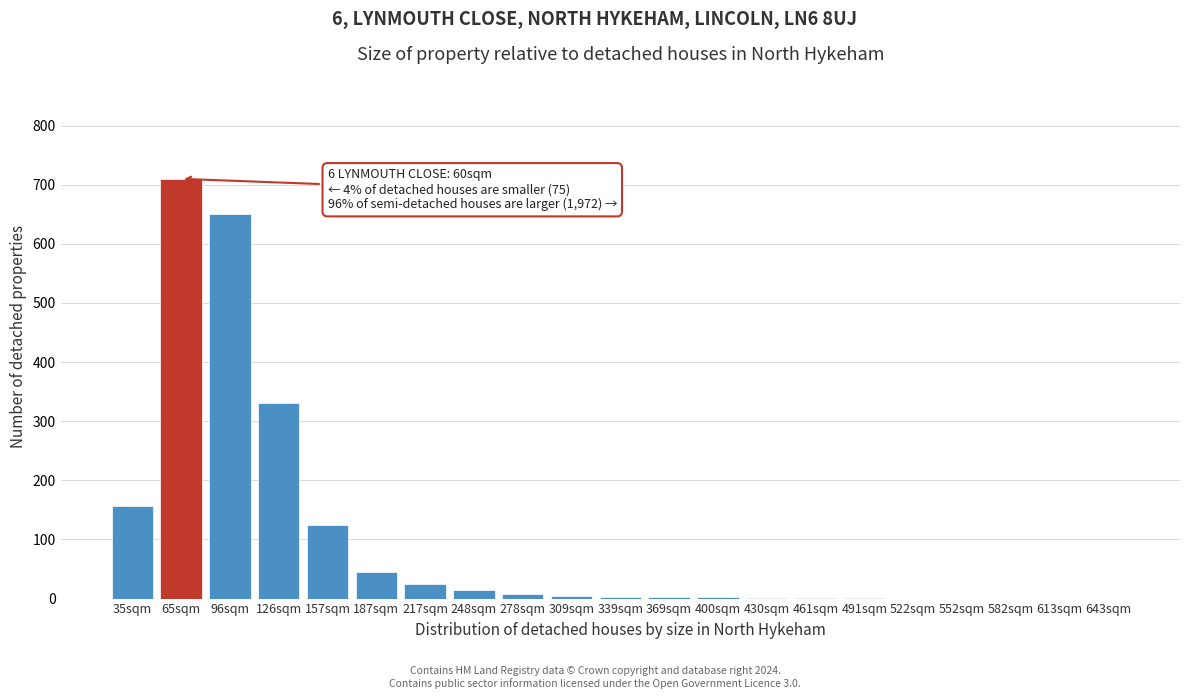

Is it true that the value at 96sqm is 650?

True